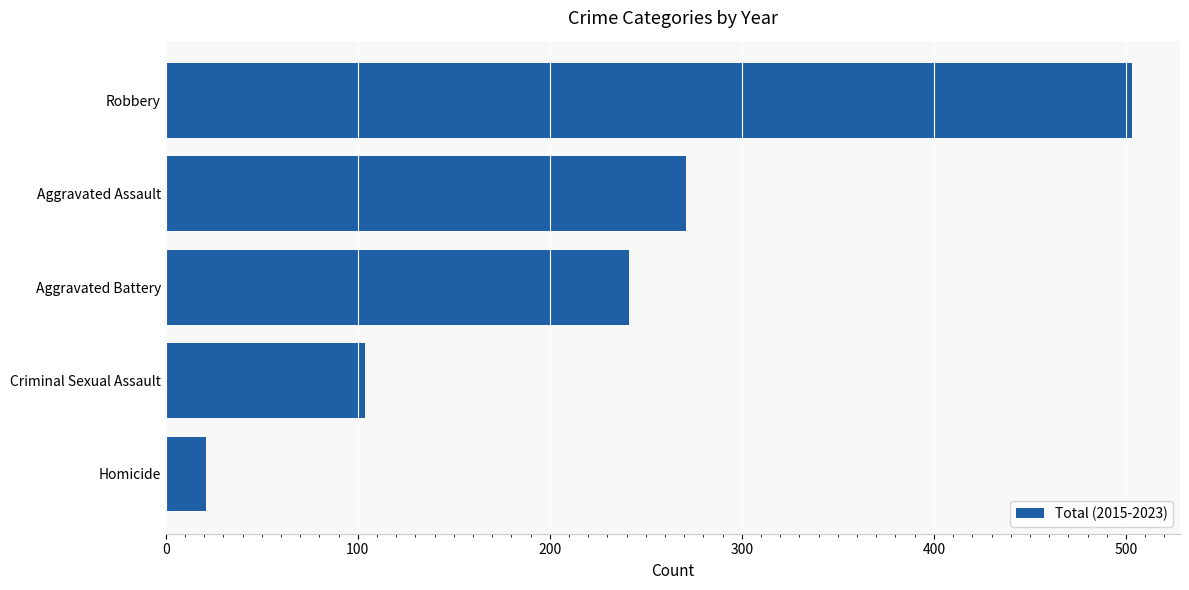

Reading bottom to top, what are all the values shown in this chart?

Homicide=21	Criminal Sexual Assault=104	Aggravated Battery=241	Aggravated Assault=271	Robbery=503